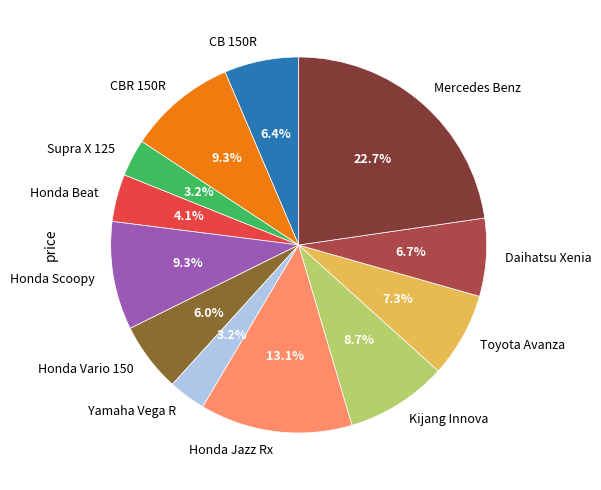

To the nearest percent, what portion does Honda Scoopy represent?

9%